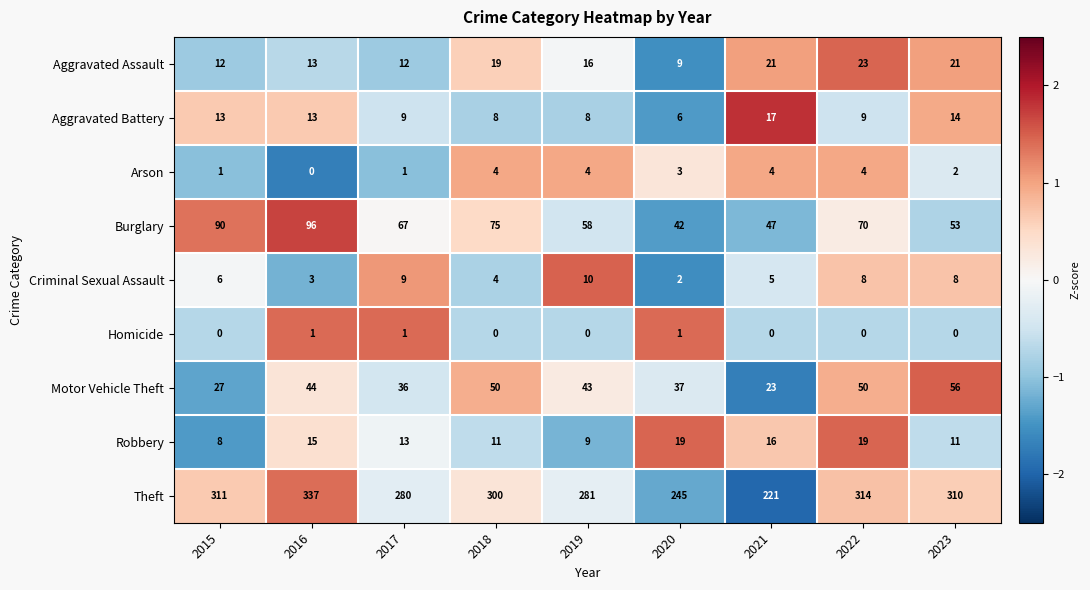

Is the value of Homicide at 2021 greater than the value of Motor Vehicle Theft at 2015?

No